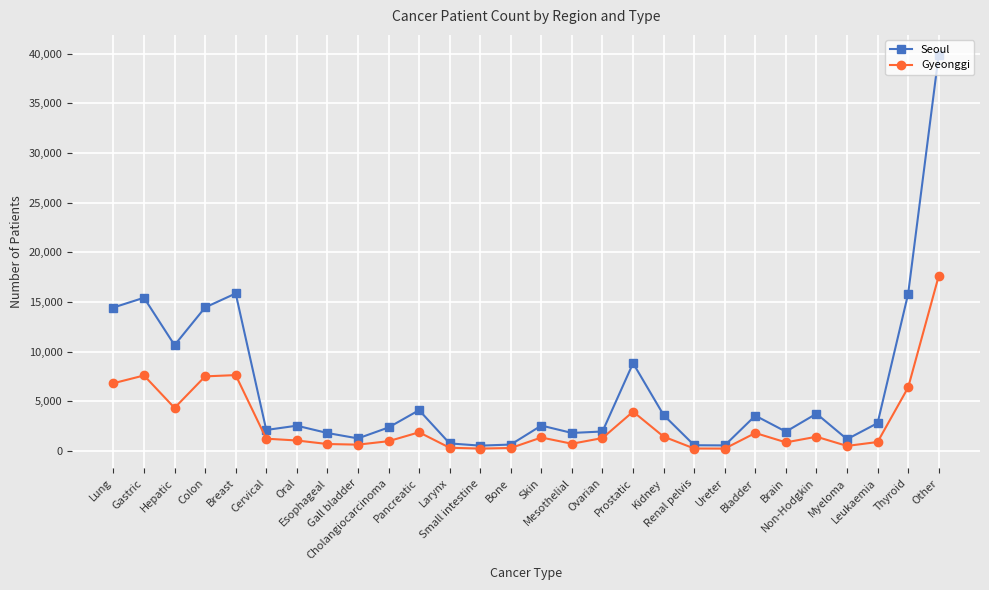

In Gyeonggi, how many points are lower than both neighbors (excluding endpoints)?

7